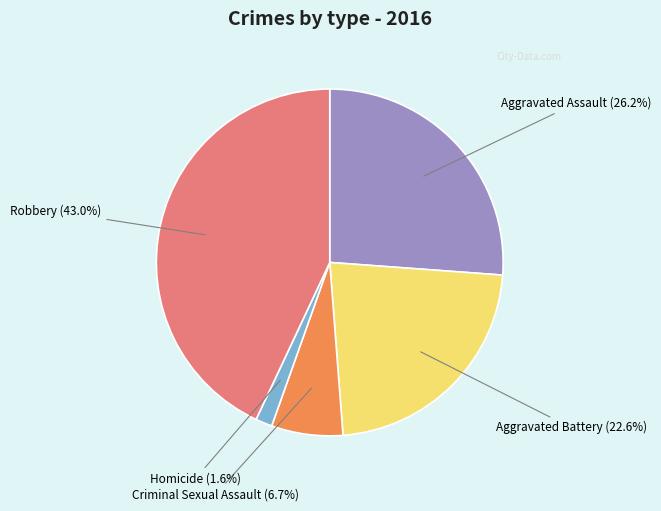

Is there a majority slice in this chart?

No